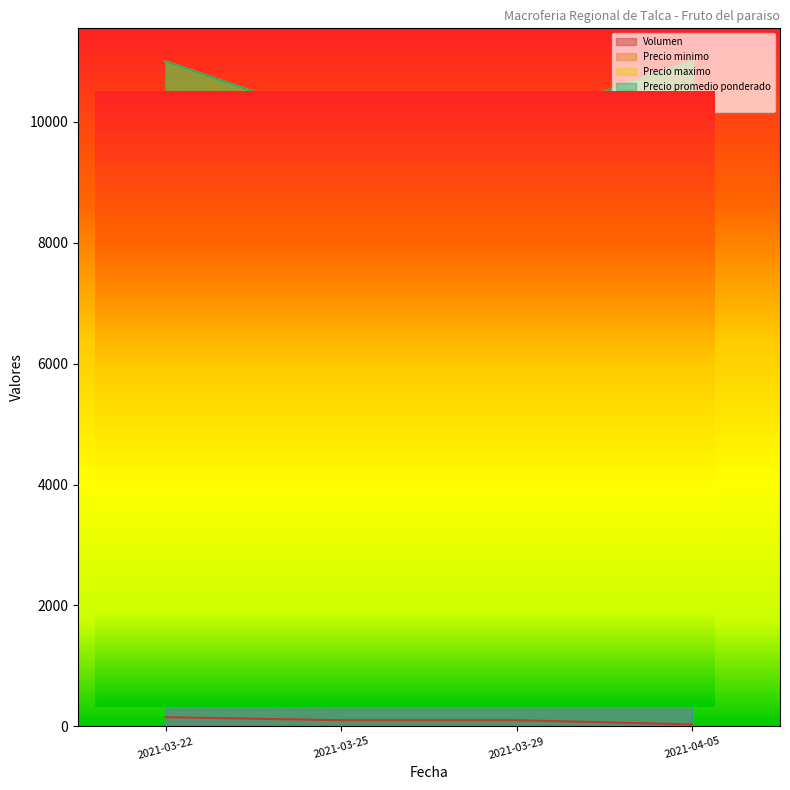

What is the sum of the Precio minimo values at 2021-03-29 and 2021-03-22?

21000